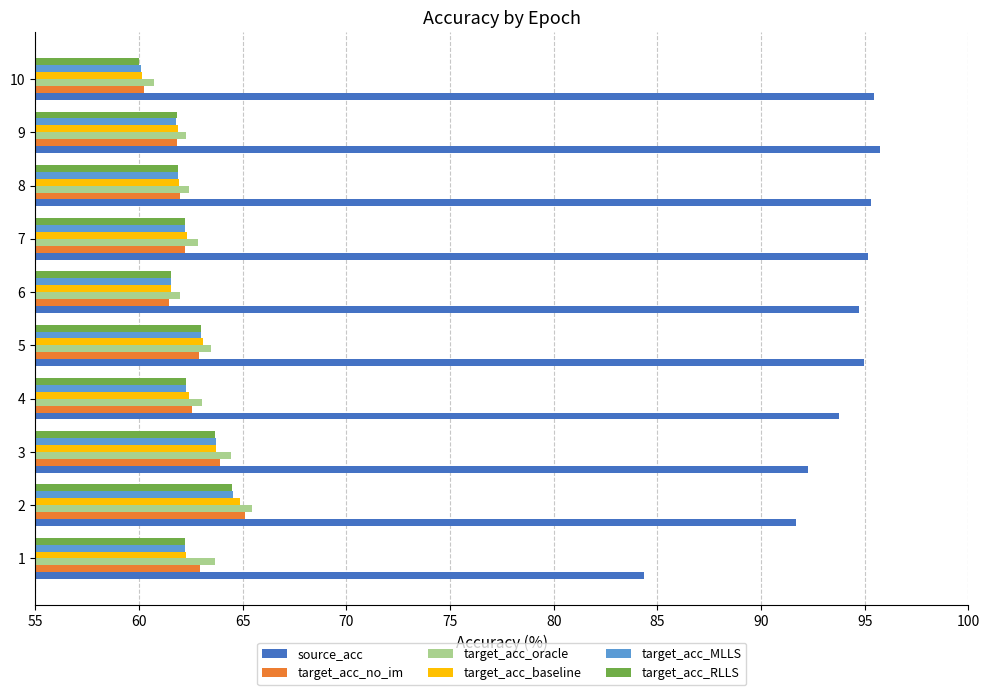

The target_acc_oracle series shows 62.3 at 9. True or false?

True